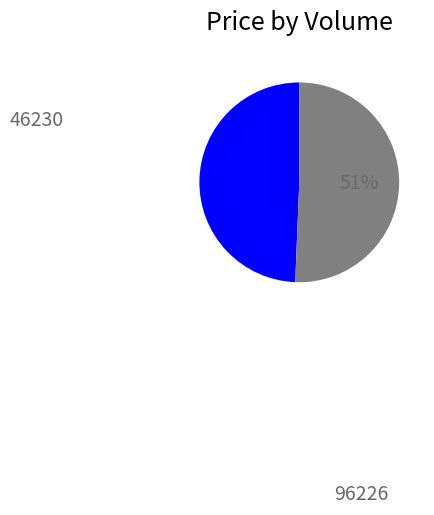

Which category has the smallest portion of the pie?

96226